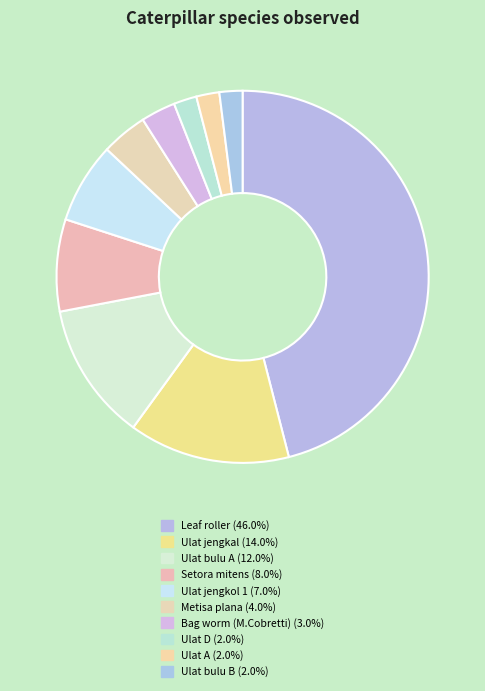

Does Setora mitens represent more than half of the total?

No